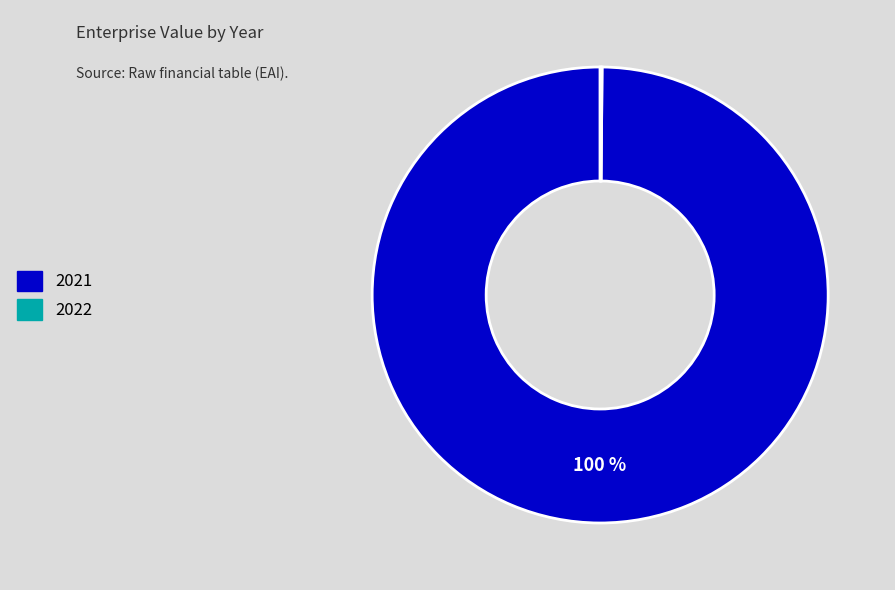

True or false: 2021 accounts for 100% of the total.

True